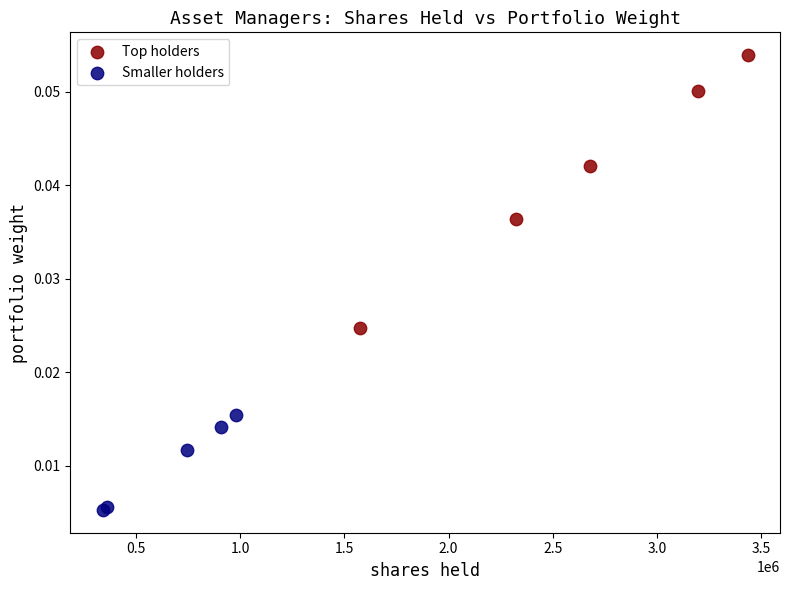

Which series contains the lowest Y value?

Smaller holders